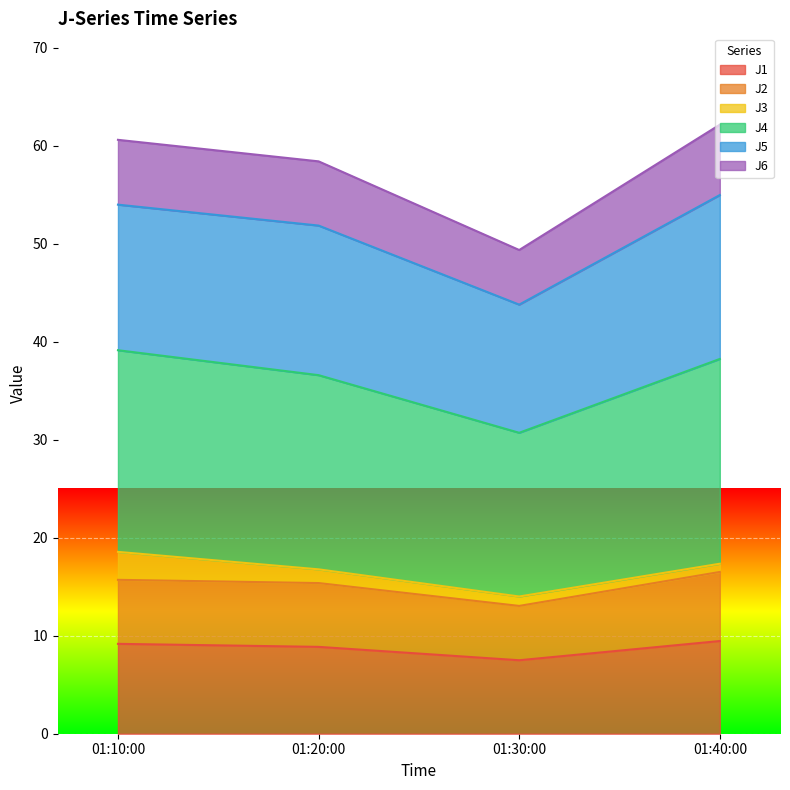

What is the highest value of the J1 series?

9.5